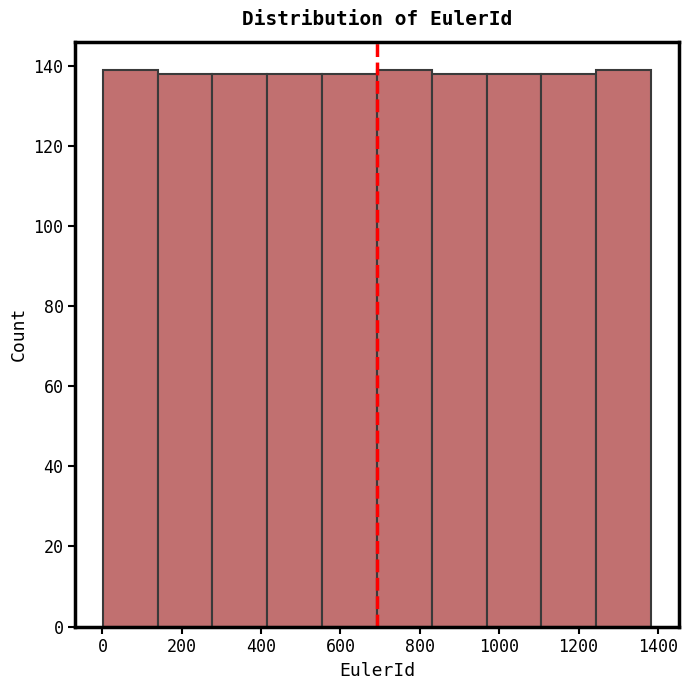

Reading left to right, transcribe this chart: for each bar, give the range it covers on the x-axis and its height. Neither the bar edges nor the heights are printed on the chart, so give them approximately, as read against the axes.

0 to 140: 140
140 to 280: 138
280 to 420: 138
420 to 560: 138
560 to 700: 138
700 to 840: 140
840 to 960: 138
960 to 1100: 138
1100 to 1240: 138
1240 to 1380: 140